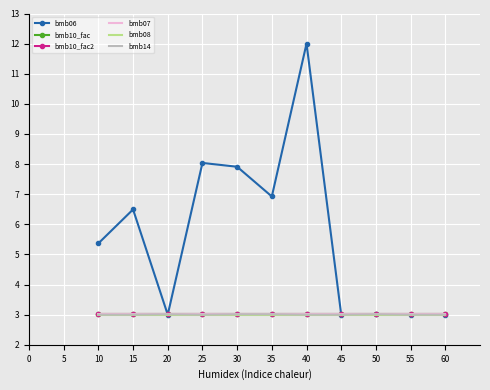

True or false: bmb07 and bmb08 intersect in this chart.

False